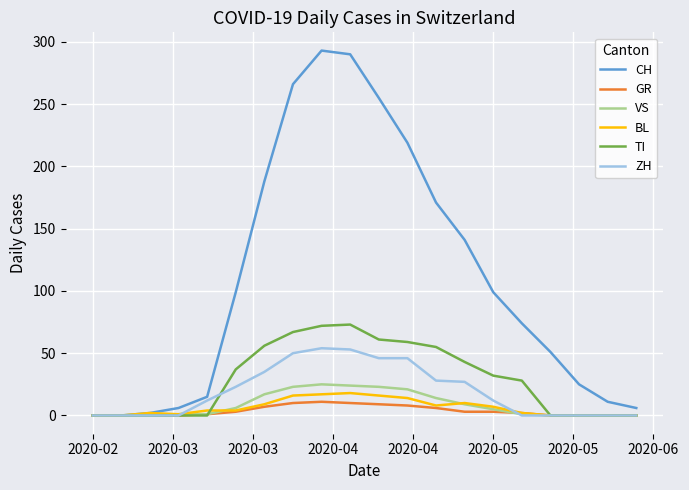

Count the number of data series in this chart.

6